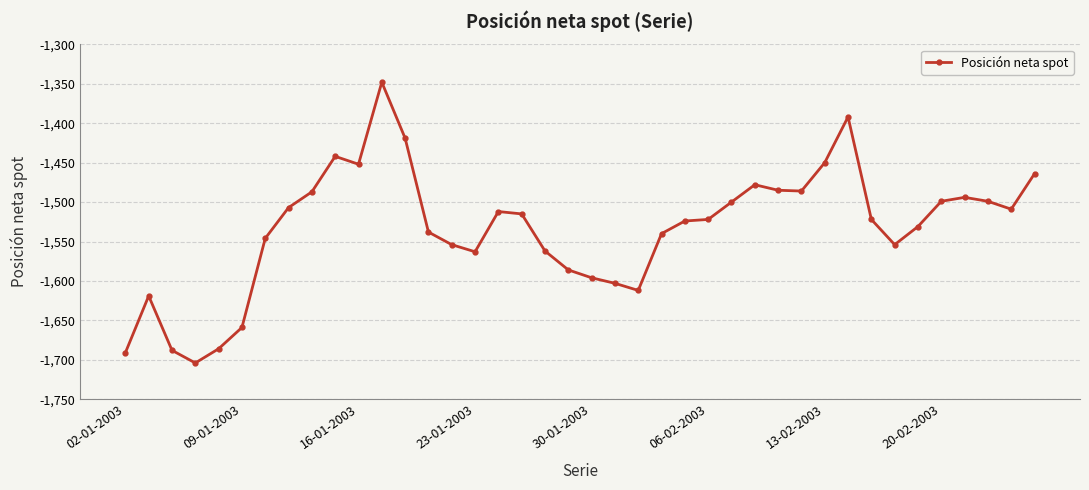

What is the maximum value shown in the chart?

-1348